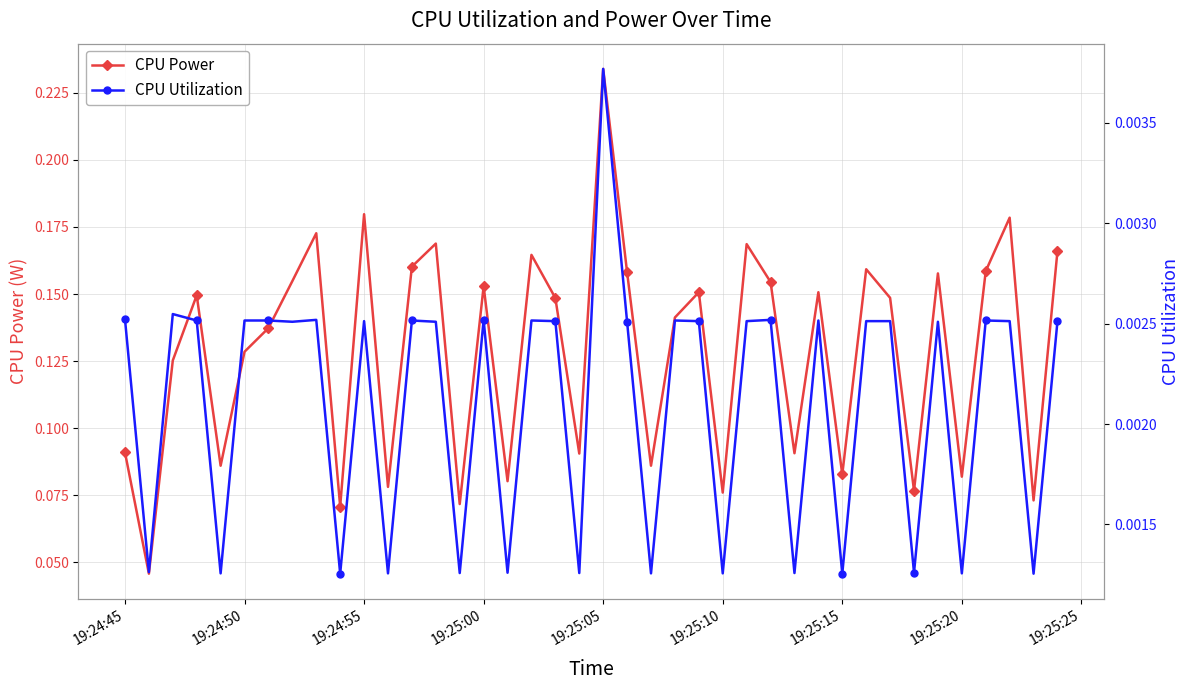

Is this an area chart (filled region under the line)?

No